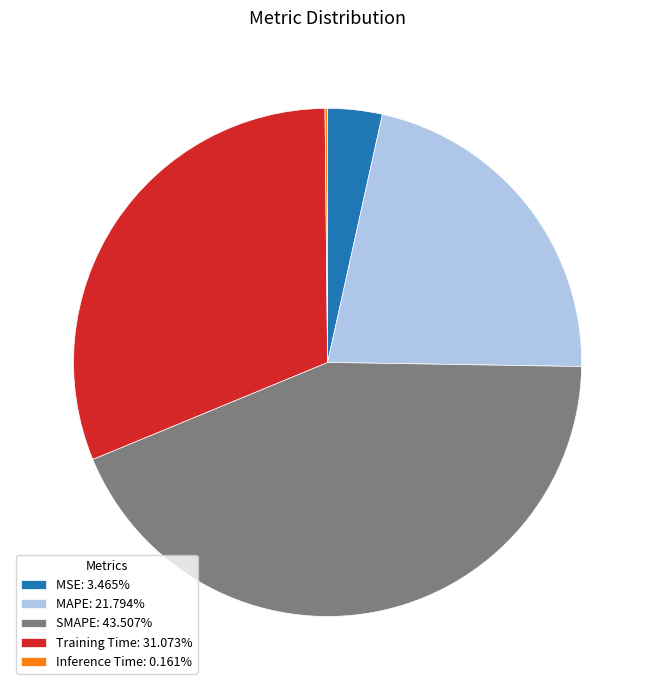

Does SMAPE: 43.507% account for over 50% of the chart?

No